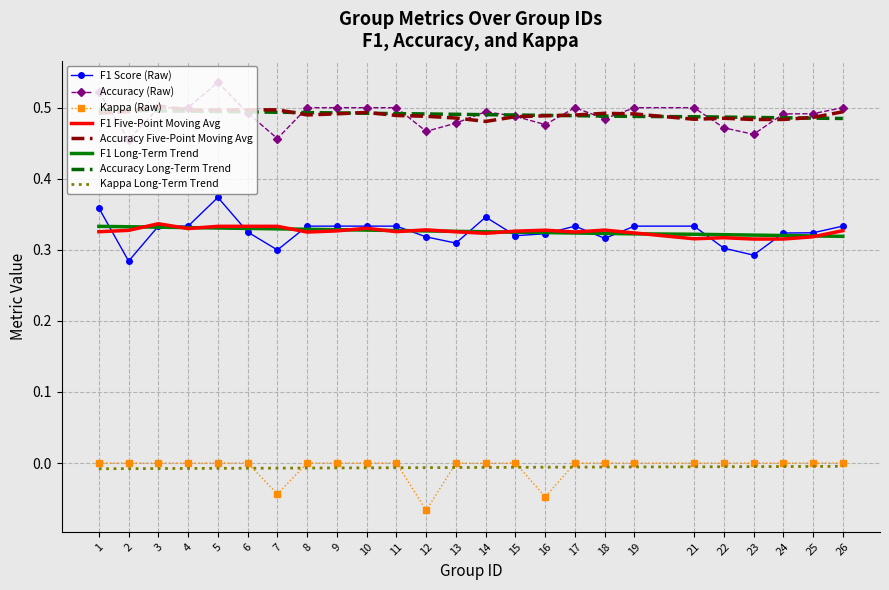

Is it true that Accuracy Five-Point Moving Avg equals 0.5 at 5?

True